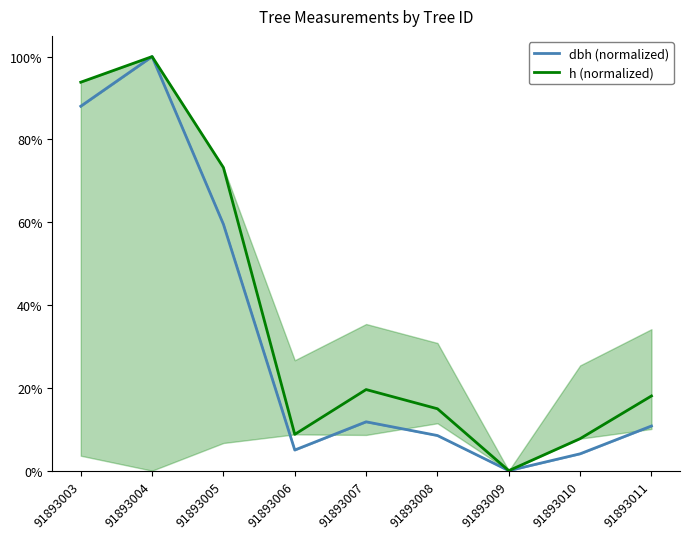

Which series has the widest spread of values?

dbh (normalized)